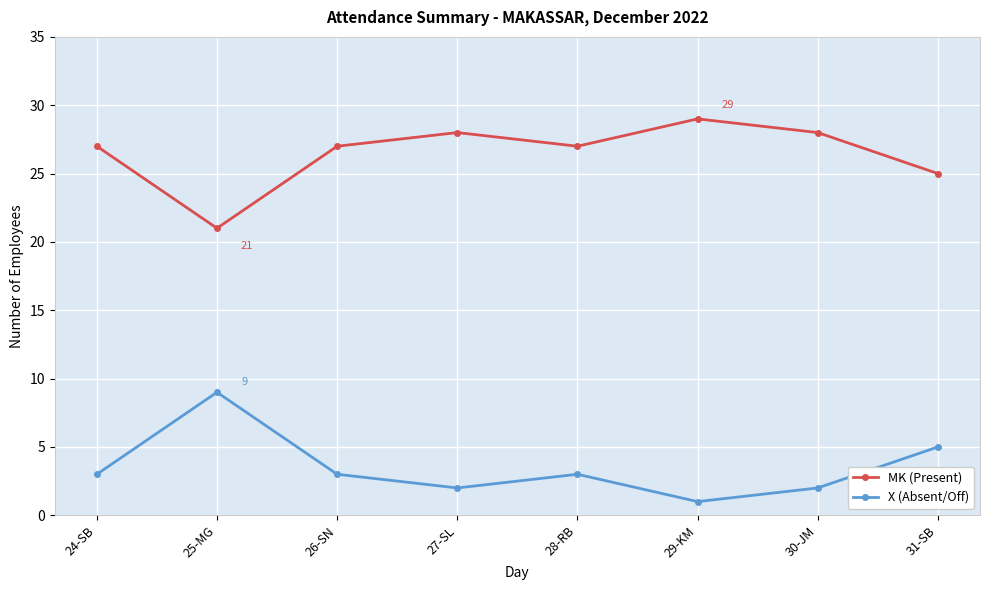

In X (Absent/Off), how many points are higher than both neighbors (excluding endpoints)?

2